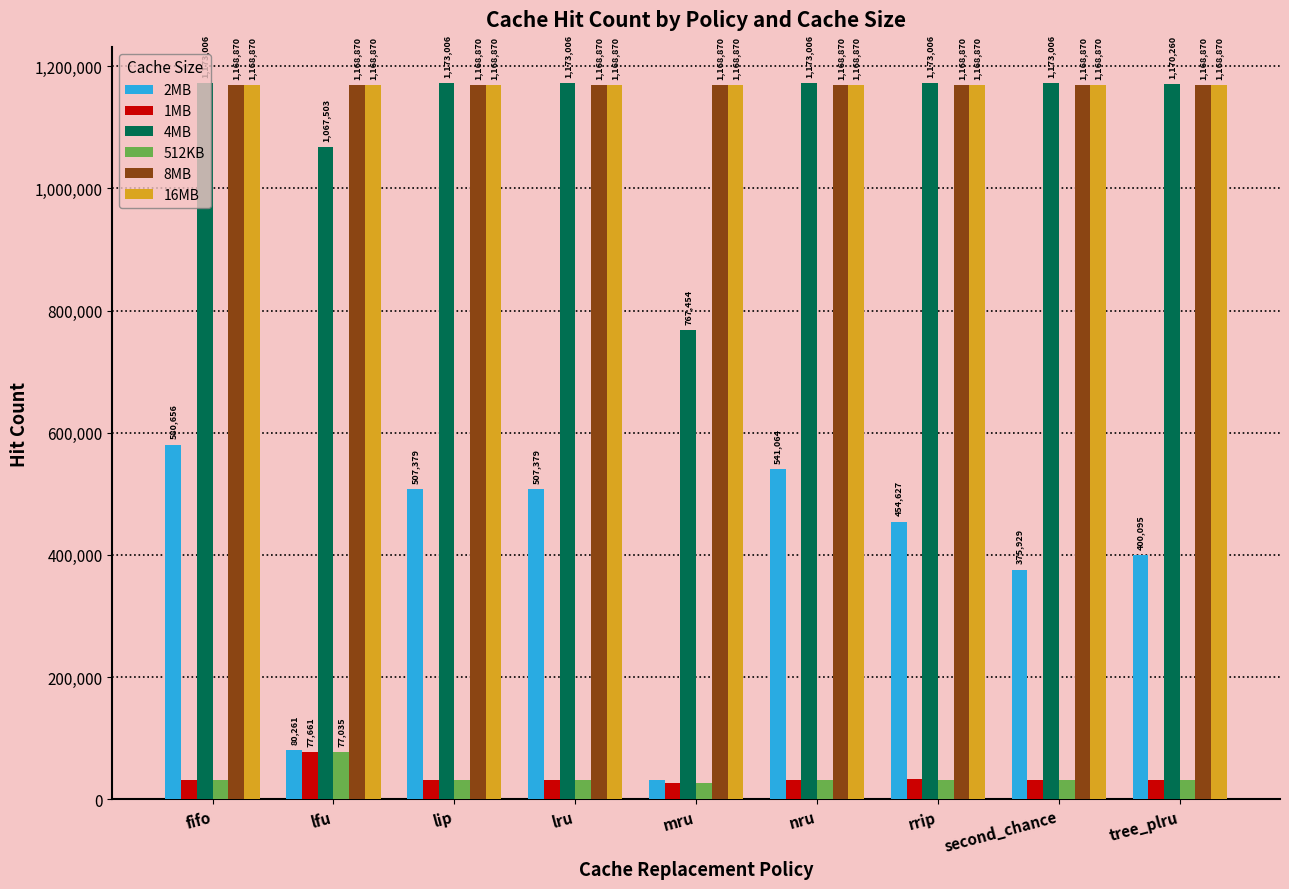

What is the difference between the highest and lowest values at nru?

1141612